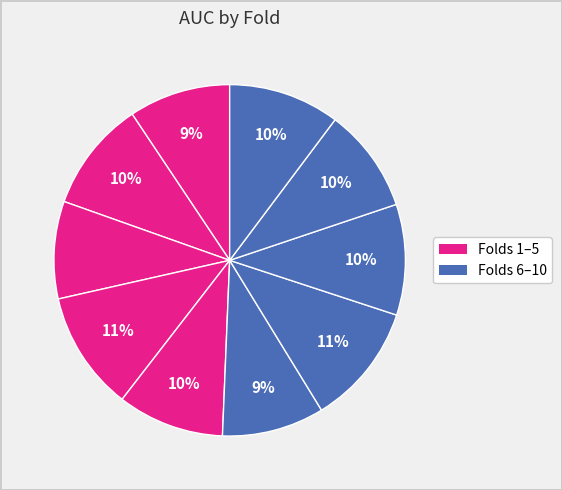

Count the number of slices in the pie.

10